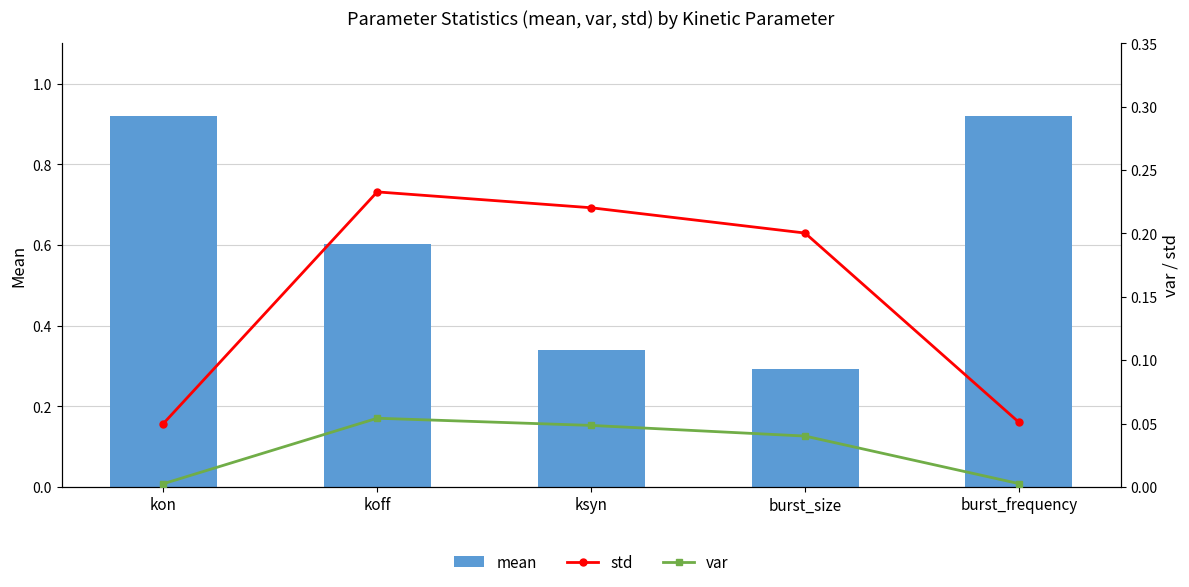

Rank the series by their average value, from highest to lowest.

mean, std, var